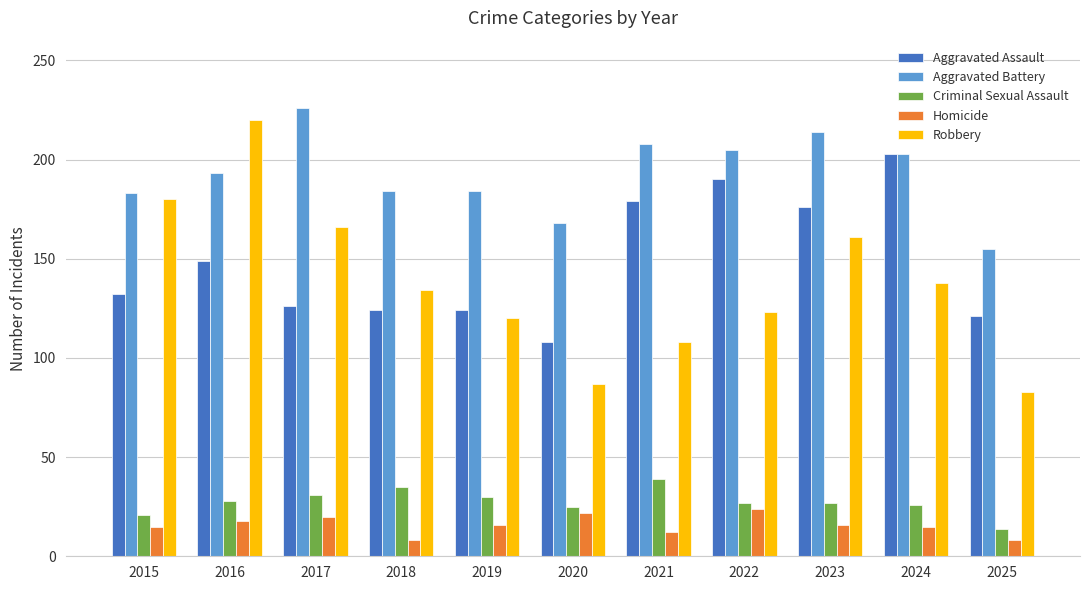

What is the sum of all Homicide values?

174